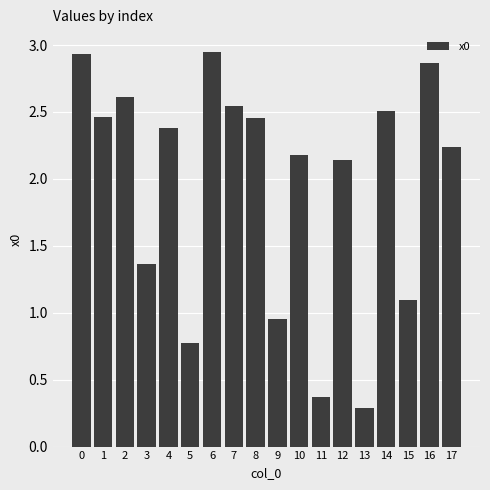

What is the difference between the values at 3 and 16?

1.5